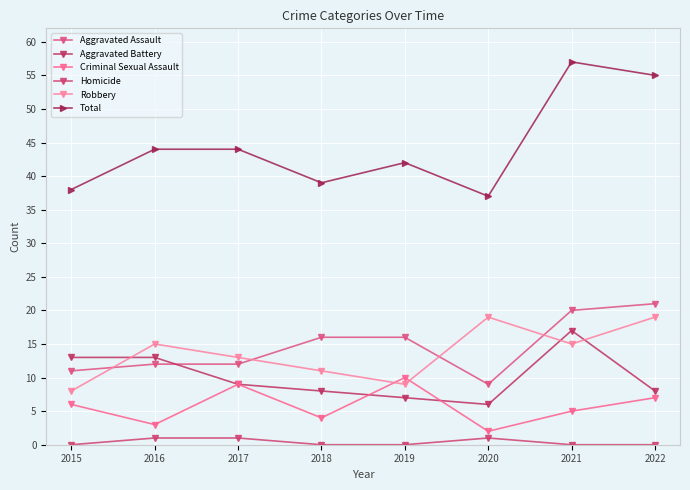

What is the total value across all series at 2020?

74